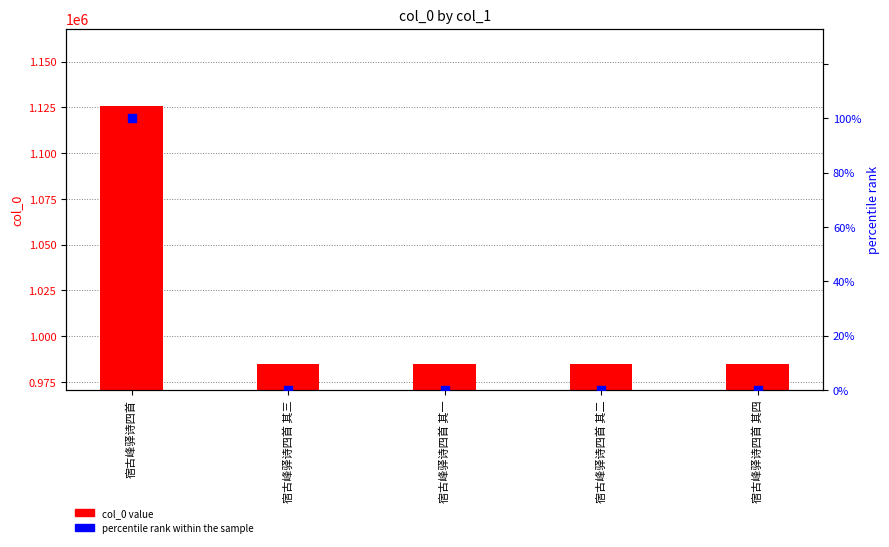

Is the value of col_0 value at 宿古峰驿诗四首 其二 greater than the value of percentile rank at 宿古峰驿诗四首 其一?

Yes